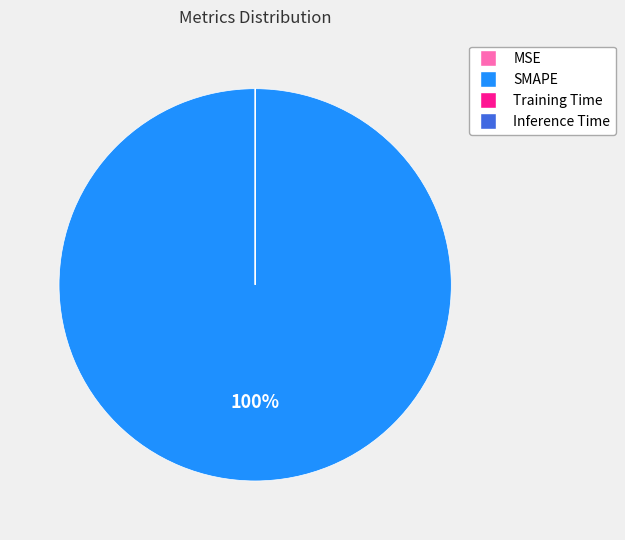

Which category has the biggest portion of the pie?

SMAPE